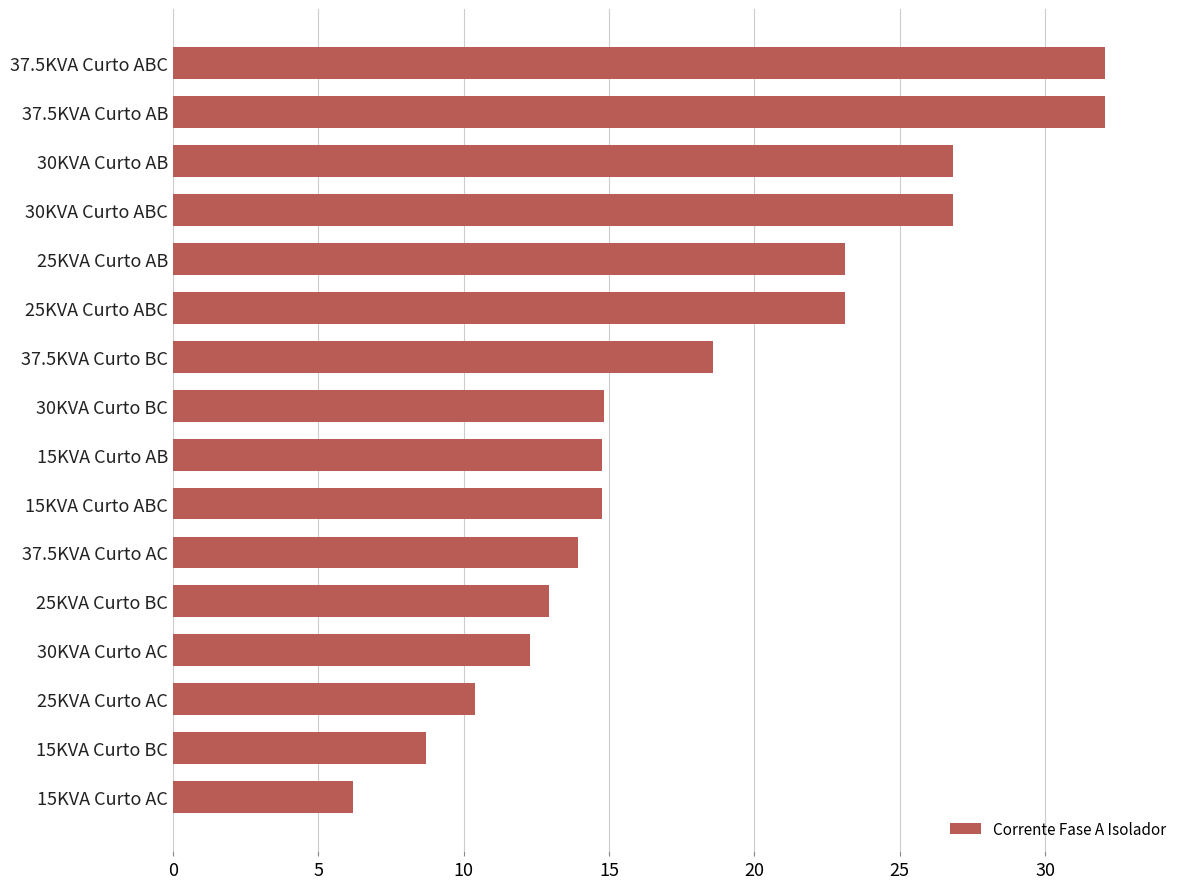

What is the difference between the maximum and minimum values?

25.9